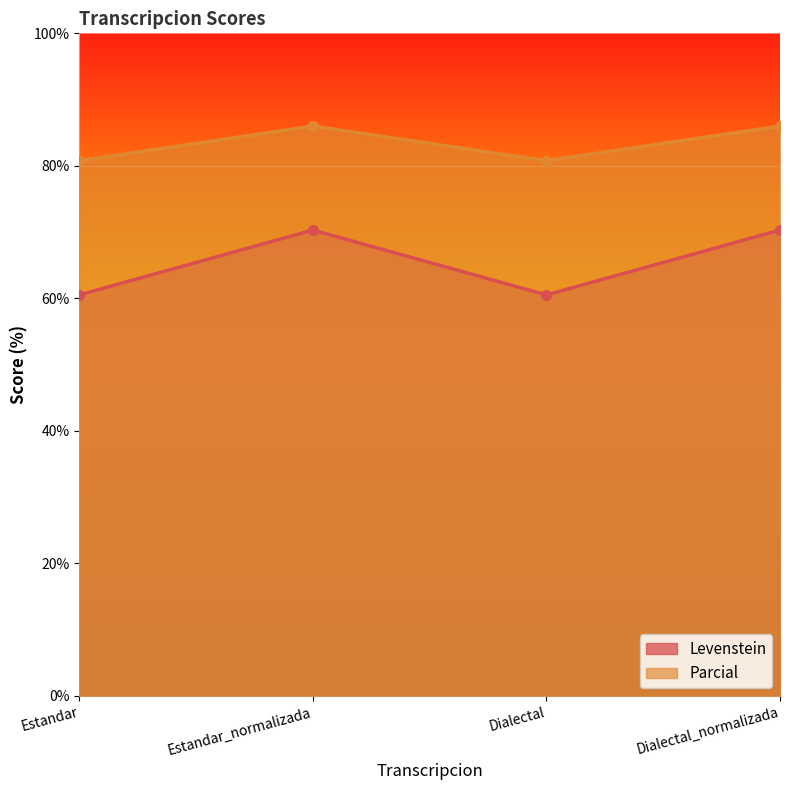

Reading left to right, extract all data points from this chart.

Levenstein: Estandar=60.5	Estandar_normalizada=70.3	Dialectal=60.5	Dialectal_normalizada=70.3
Parcial: Estandar=80.8	Estandar_normalizada=86.0	Dialectal=80.8	Dialectal_normalizada=86.0